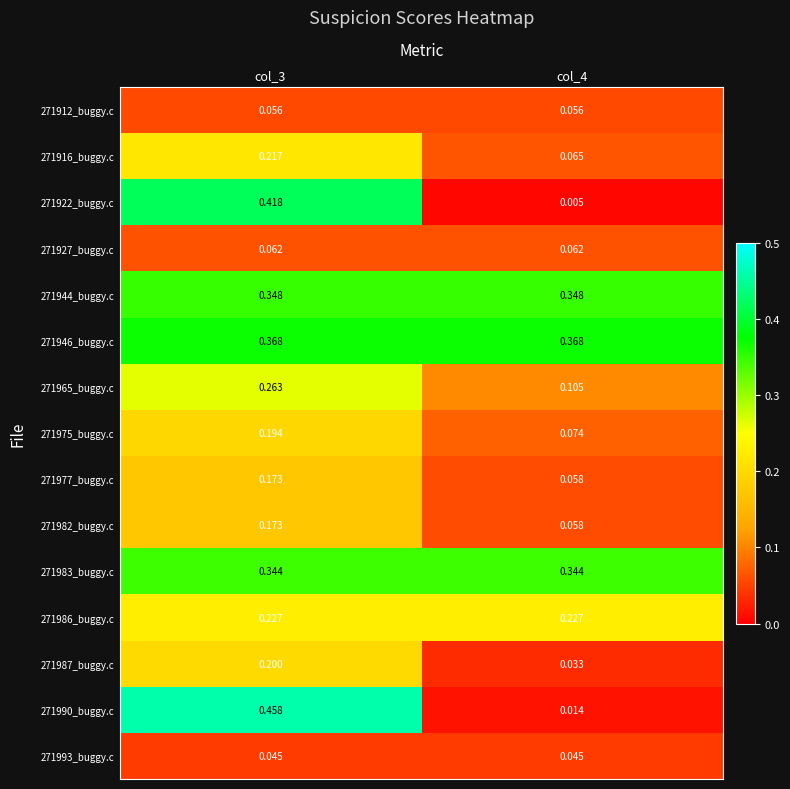

Is the value of 271977_buggy.c at col_3 greater than the value of 271983_buggy.c at col_4?

No